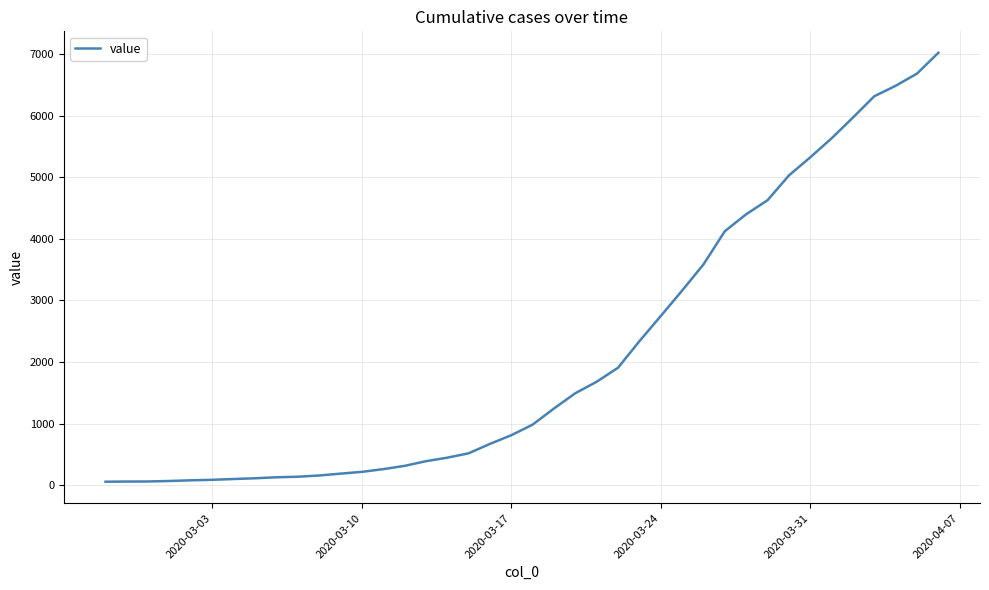

What is the maximum value shown in the chart?

7021